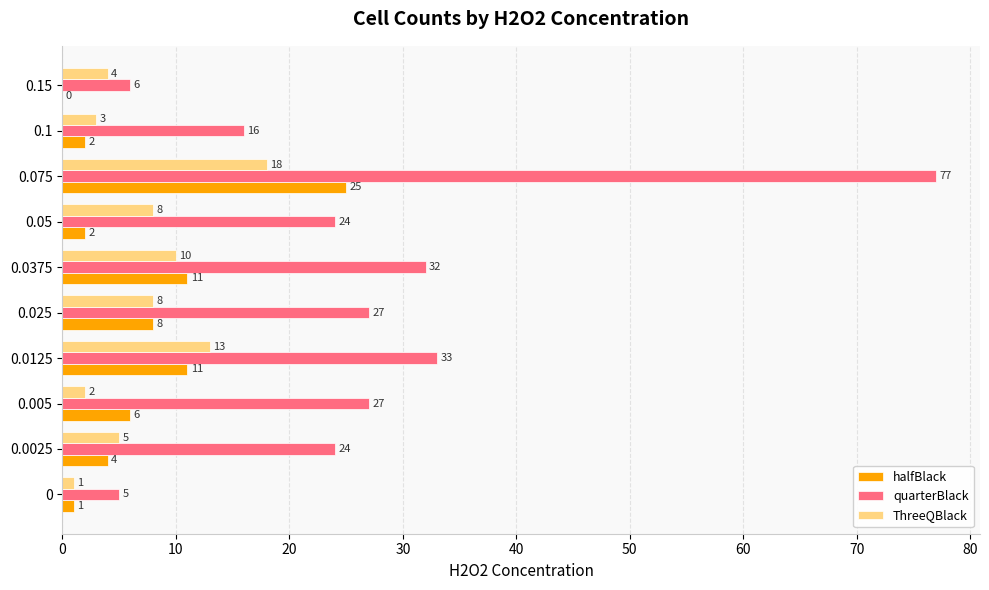

What is the sum of all halfBlack values?

70